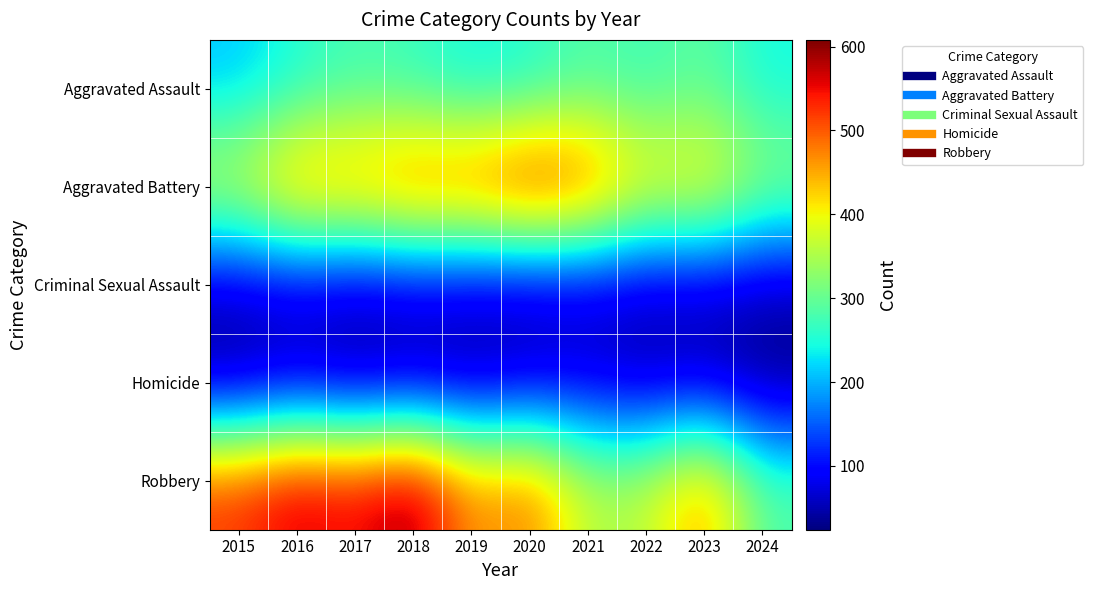

Which label corresponds to the smallest value in the chart?

2024